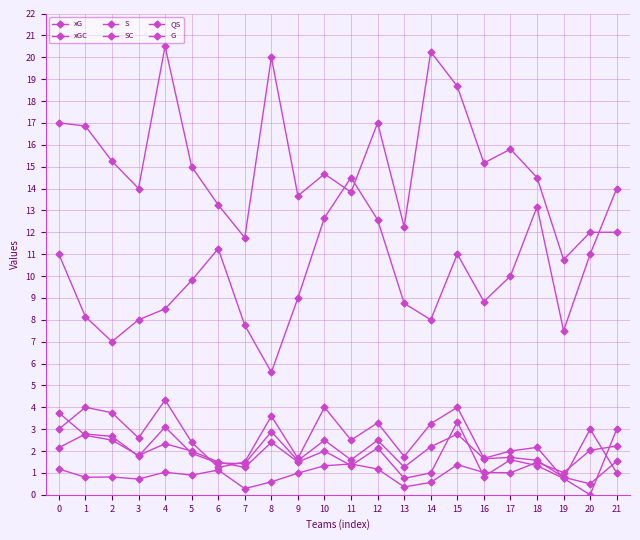

Is this an area chart (filled region under the line)?

No